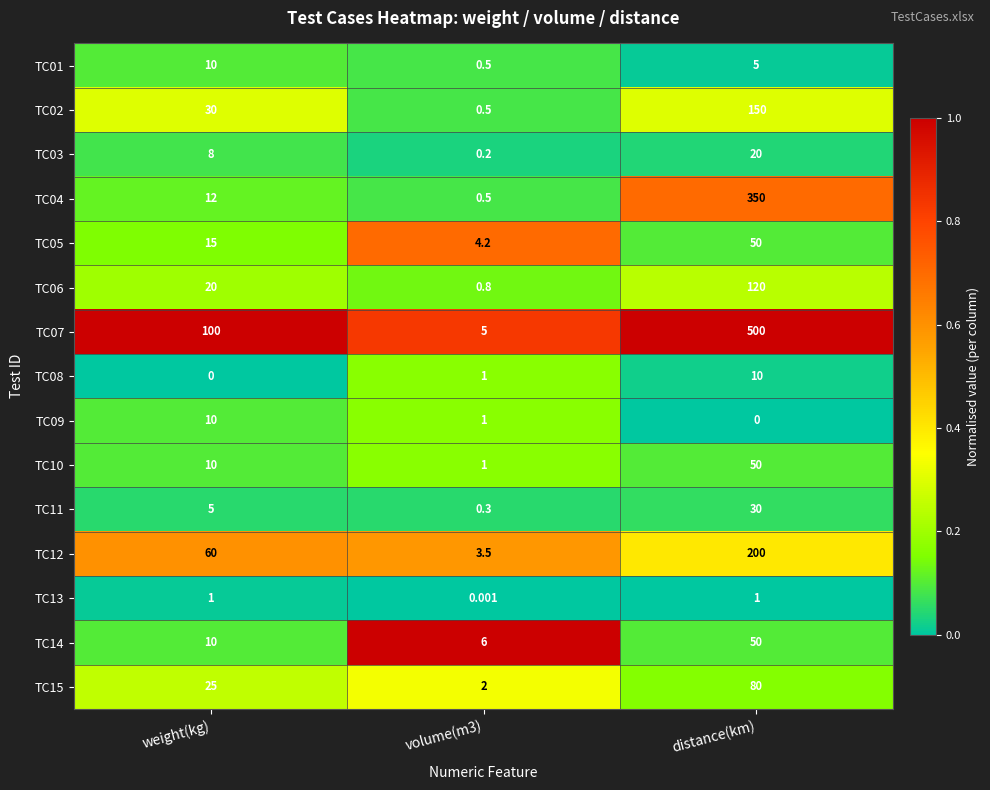

Where does the TC09 series first go above 1?

weight(kg)